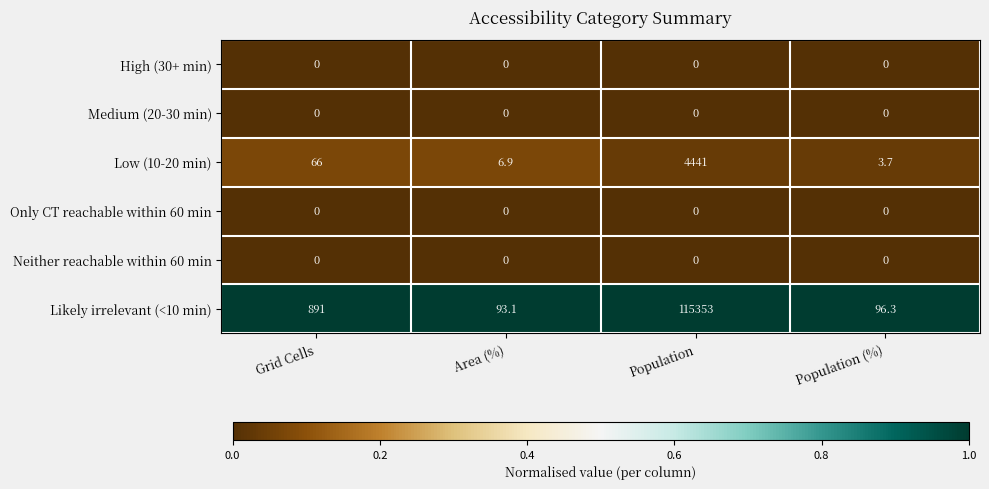

Between Grid Cells and Area (%), which series saw the biggest shift?

Likely irrelevant (<10 min)